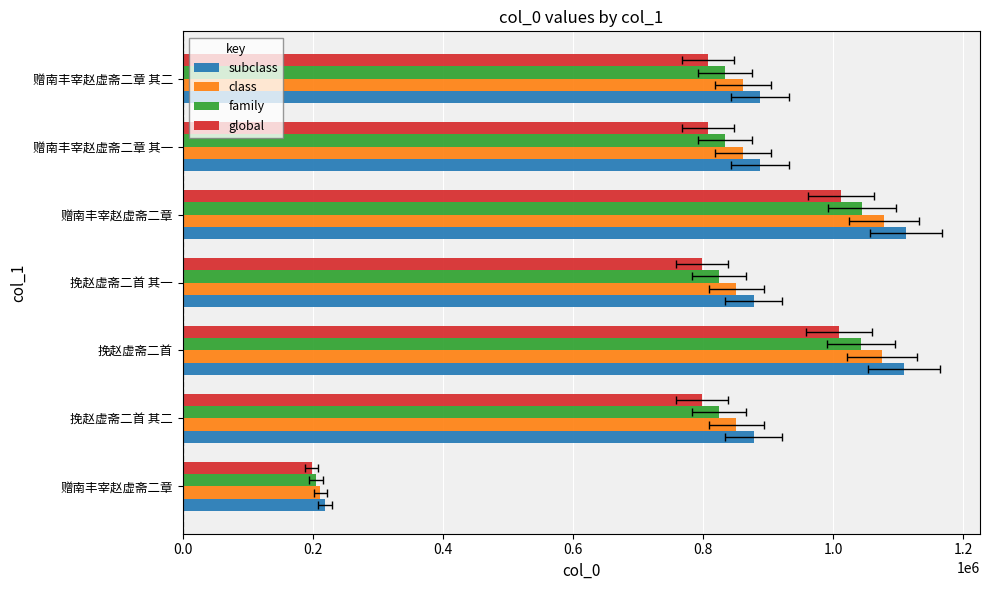

Rank the series by their maximum value, from lowest to highest.

global, family, class, subclass